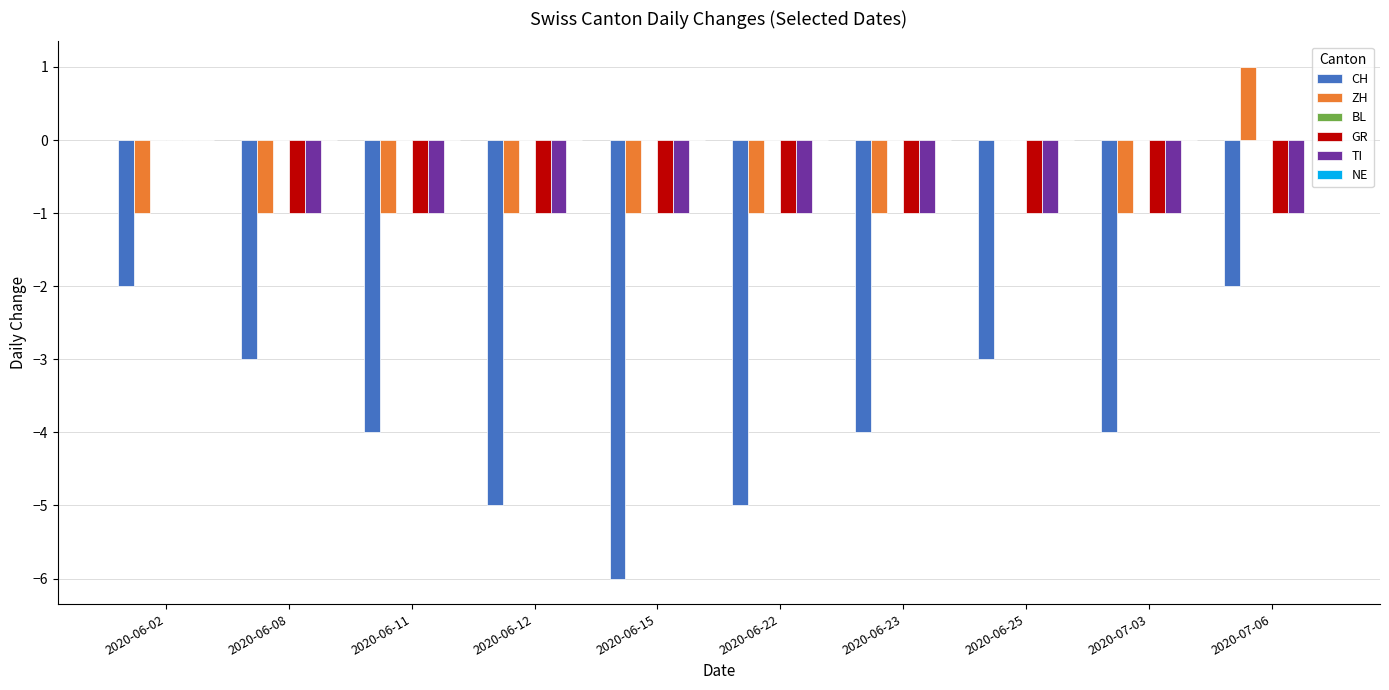

Between 2020-06-22 and 2020-06-25, which series saw the biggest shift?

CH